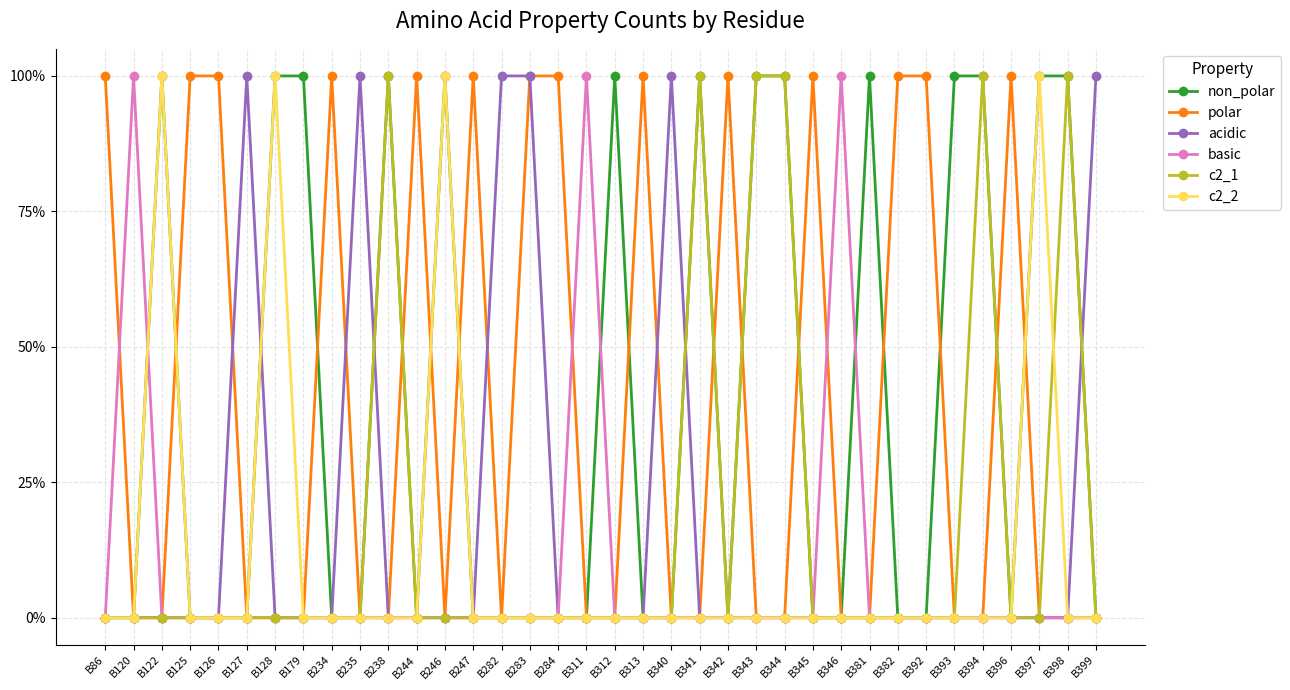

Is this an area chart (filled region under the line)?

No